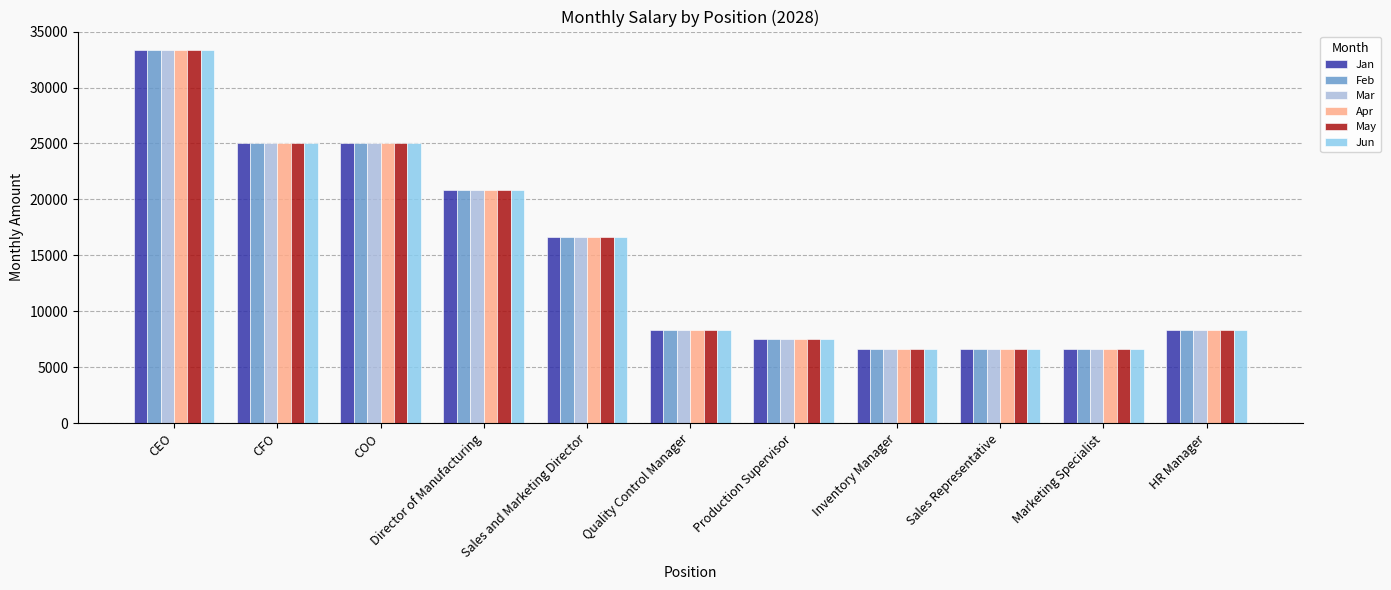

How many bars are there in each group?

6